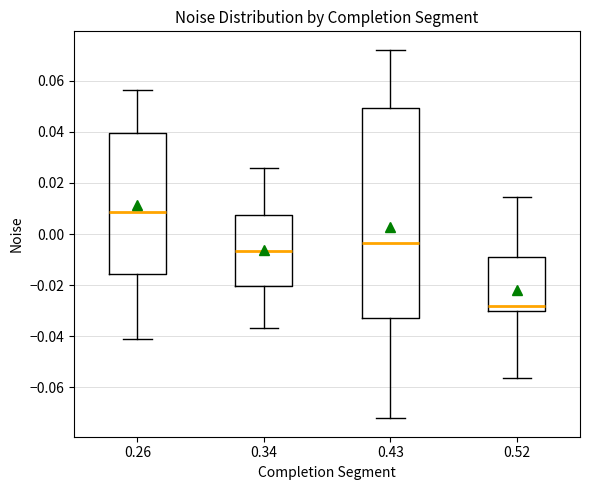

Where does the median line of the box at x = 0.43 sit on the y-axis? The values are not printed on the chart, so give them approximately, as read against the axis.

-0.004